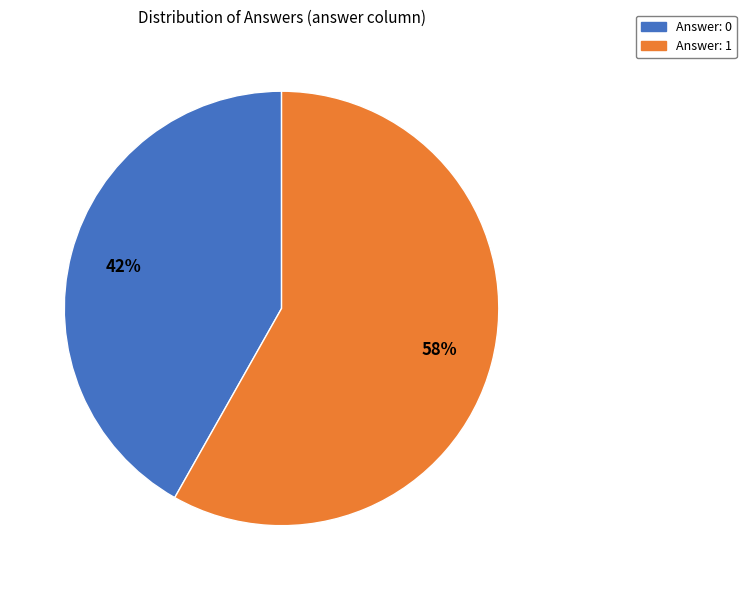

To the nearest percent, what portion does Answer: 1 represent?

58%